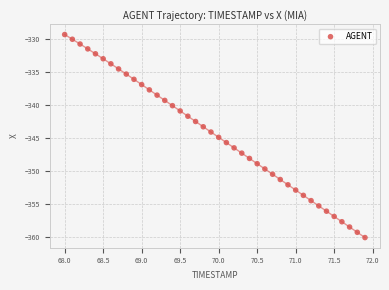

What is the range of Y values (max minus min)?

30.8